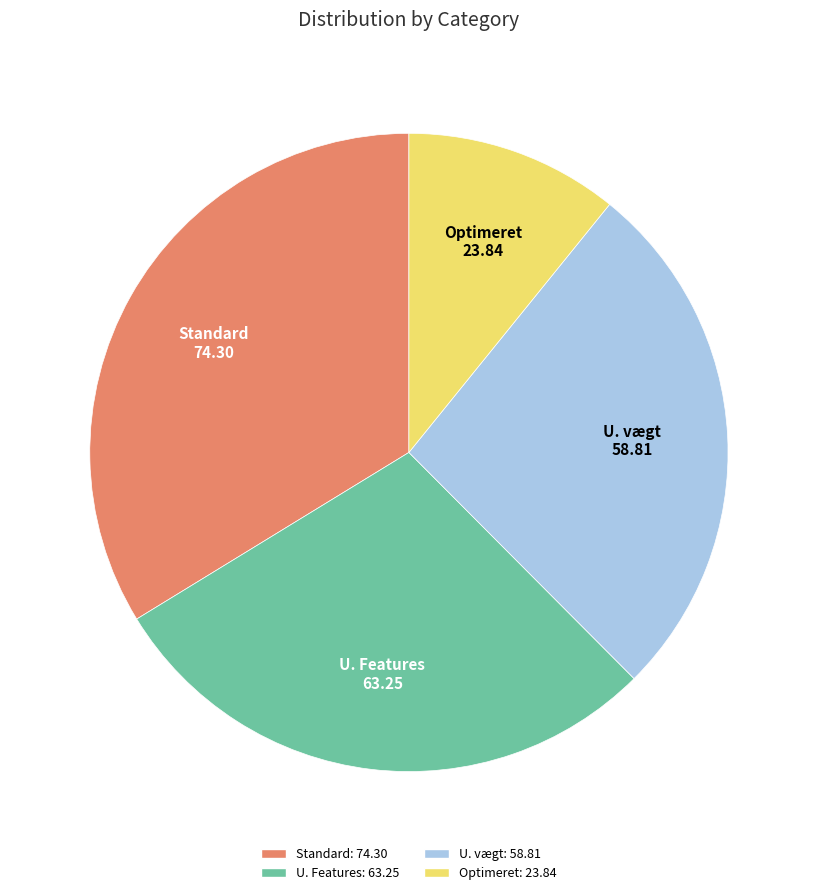

Do Standard and Optimeret together represent more than half of the pie?

No